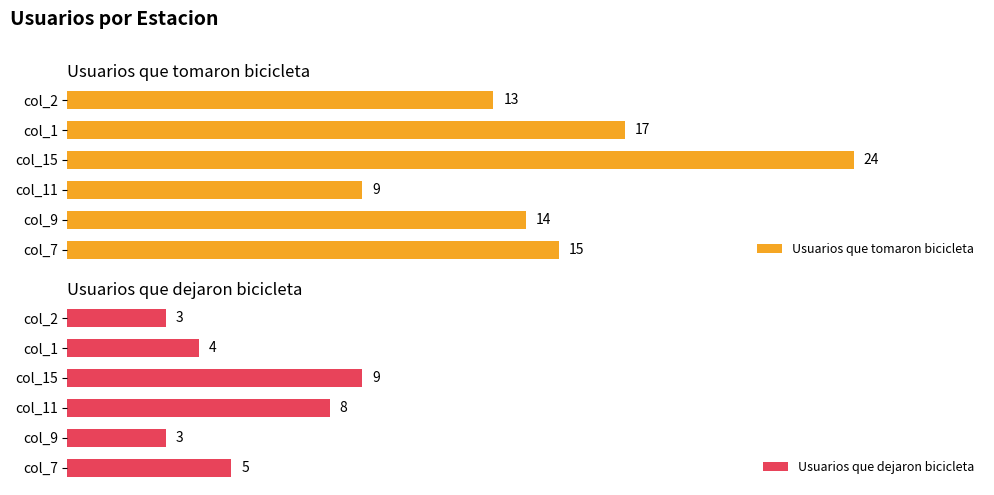

List the labels in order of Usuarios que tomaron bicicleta value, smallest first.

col_11, col_2, col_9, col_7, col_1, col_15